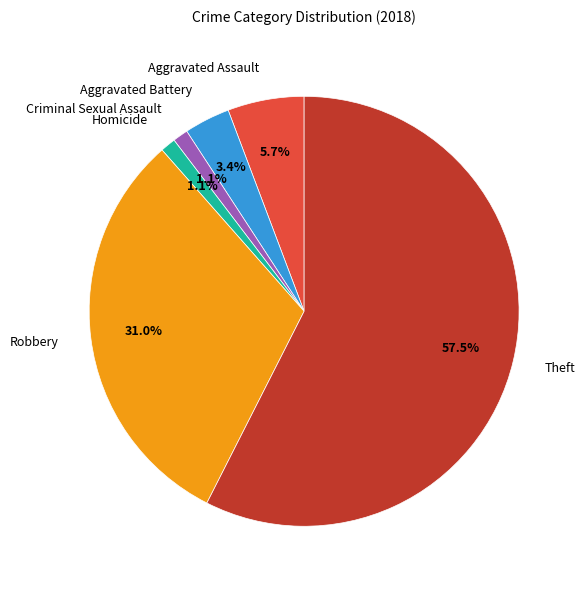

Which has a higher value, Robbery or Theft?

Theft